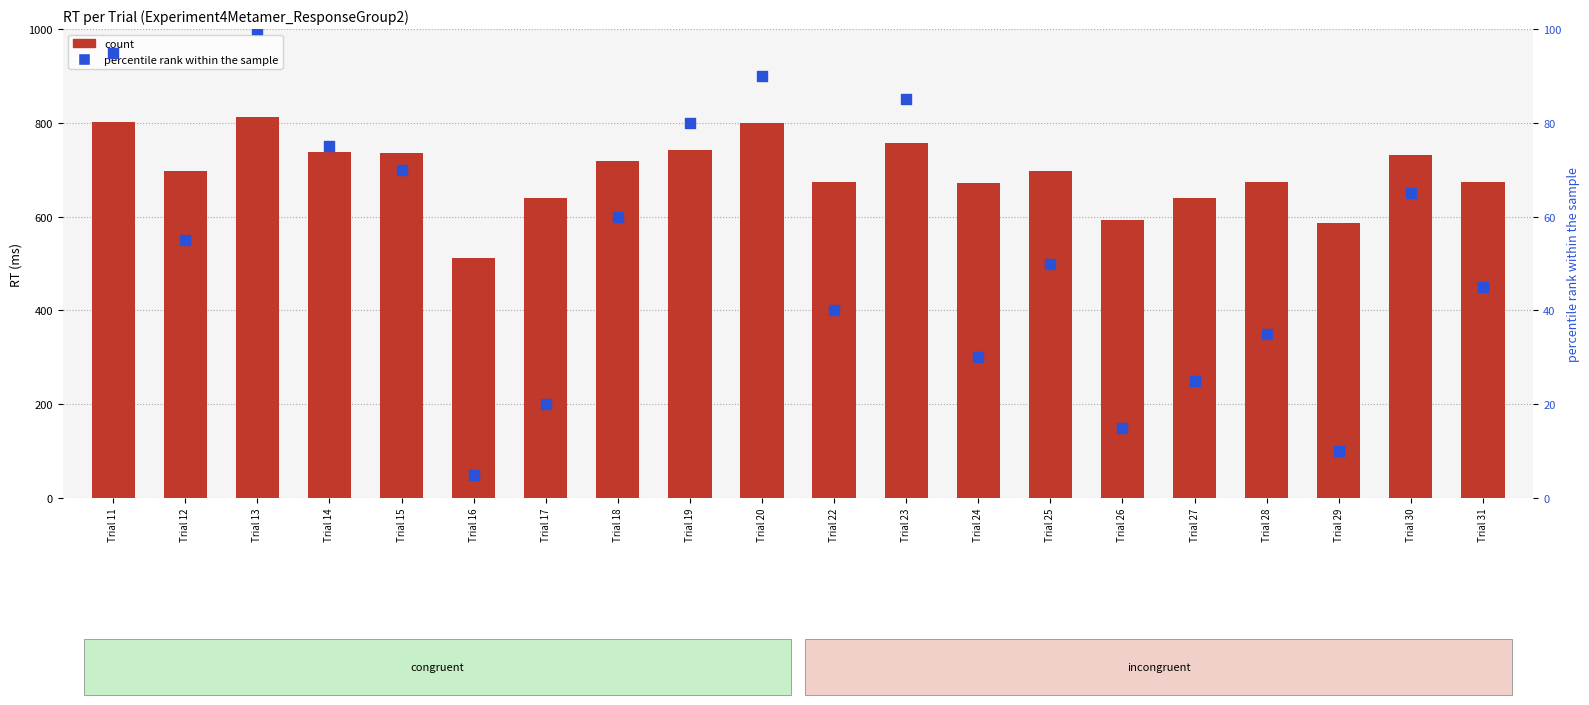

Which series contains the highest Y value?

count